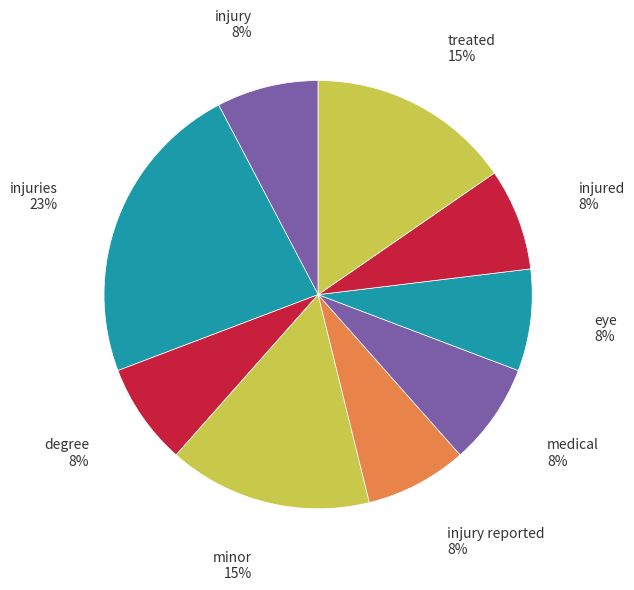

Count the number of slices in the pie.

9